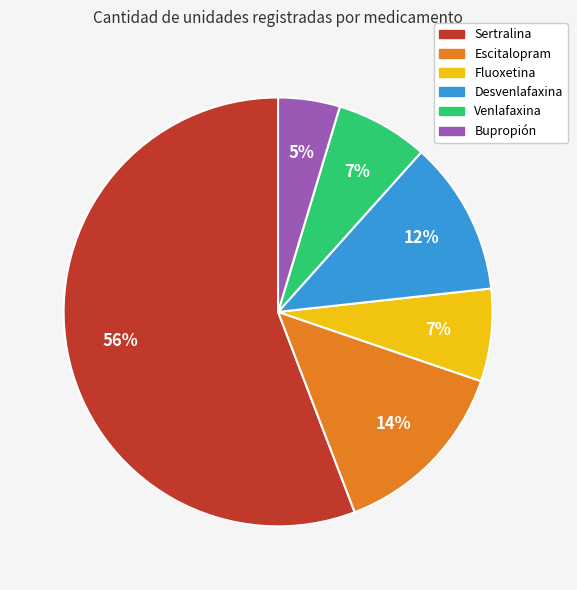

True or false: Fluoxetina accounts for 19% of the total.

False